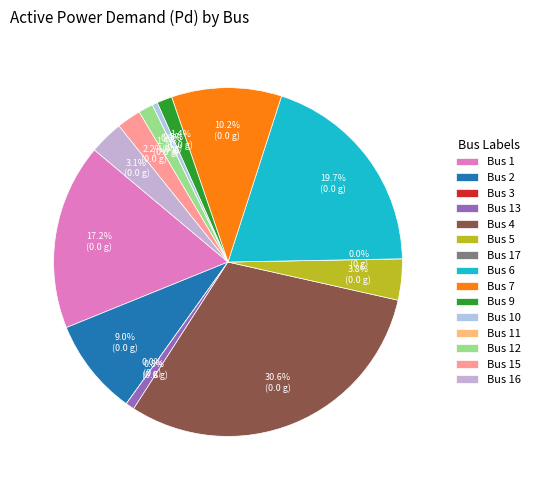

To the nearest percent, what is the average slice percentage?

7%